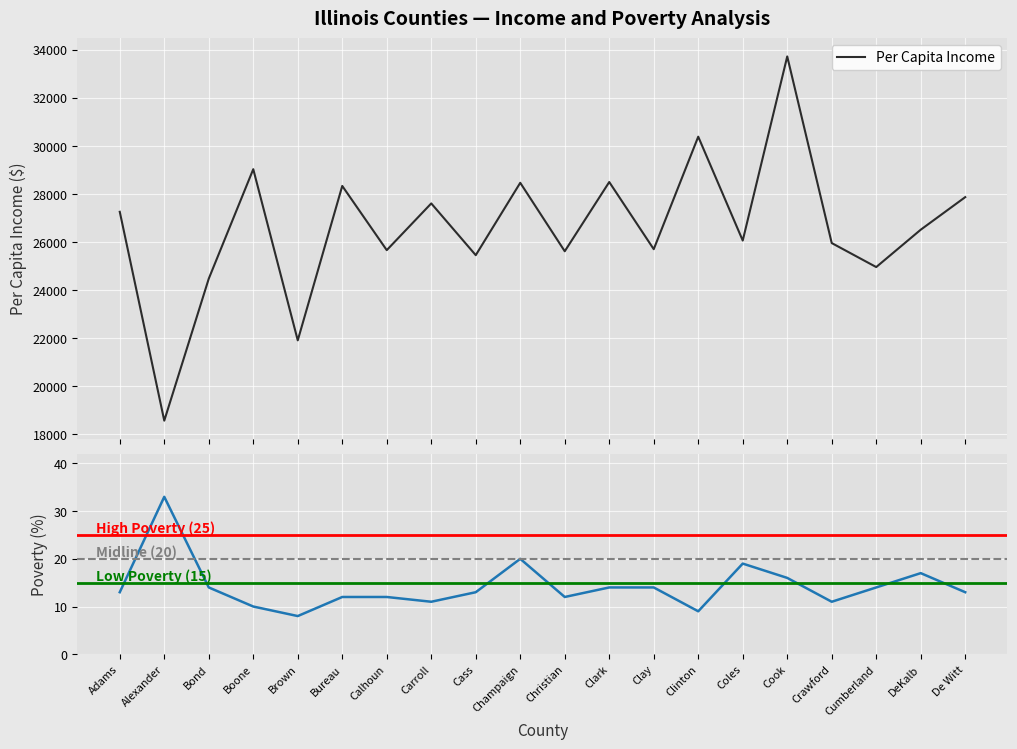

True or false: percapita_income has more than 1 interior local peaks.

True